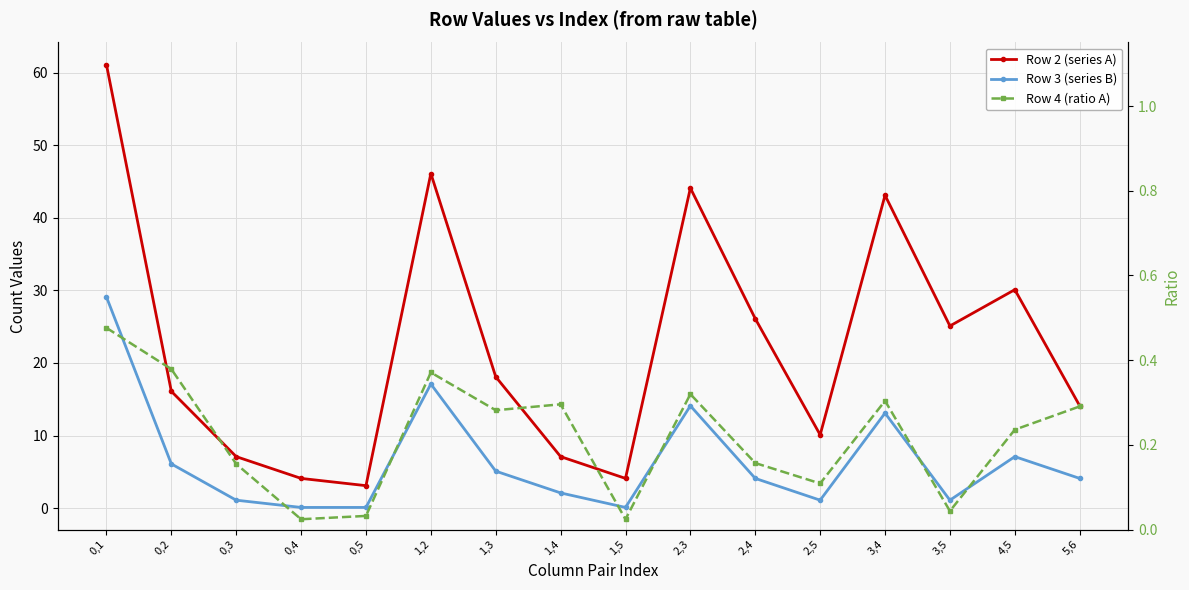

List the series in order of their peak value, lowest first.

Row 4 (ratio A), Row 3 (series B), Row 2 (series A)